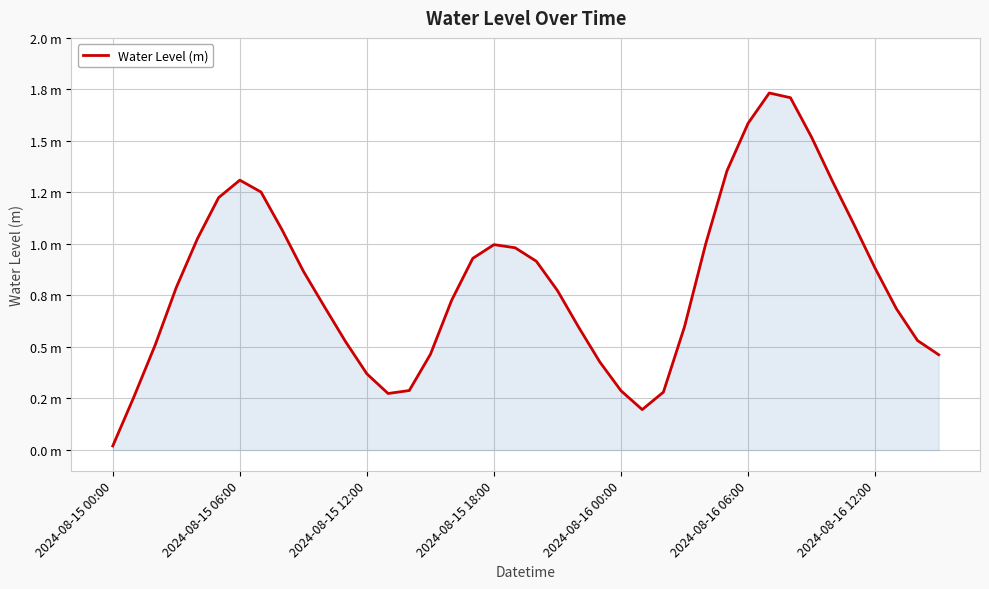

List the labels in order of value, largest first.

31, 32, 30, 33, 29, 2024-08-16 12:00, 34, 7, 2024-08-16 06:00, 35, 8, 2024-08-16 00:00, 28, 18, 19, 17, 20, 36, 9, 2024-08-15 18:00, 21, 16, 10, 37, 27, 22, 38, 11, 2024-08-15 12:00, 15, 39, 23, 12, 14, 24, 26, 13, 2024-08-15 06:00, 25, 2024-08-15 00:00